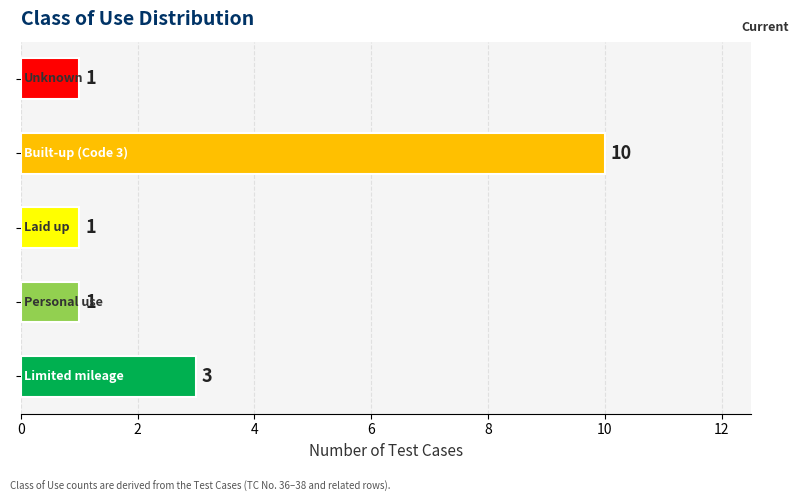

What is the maximum value shown in the chart?

10